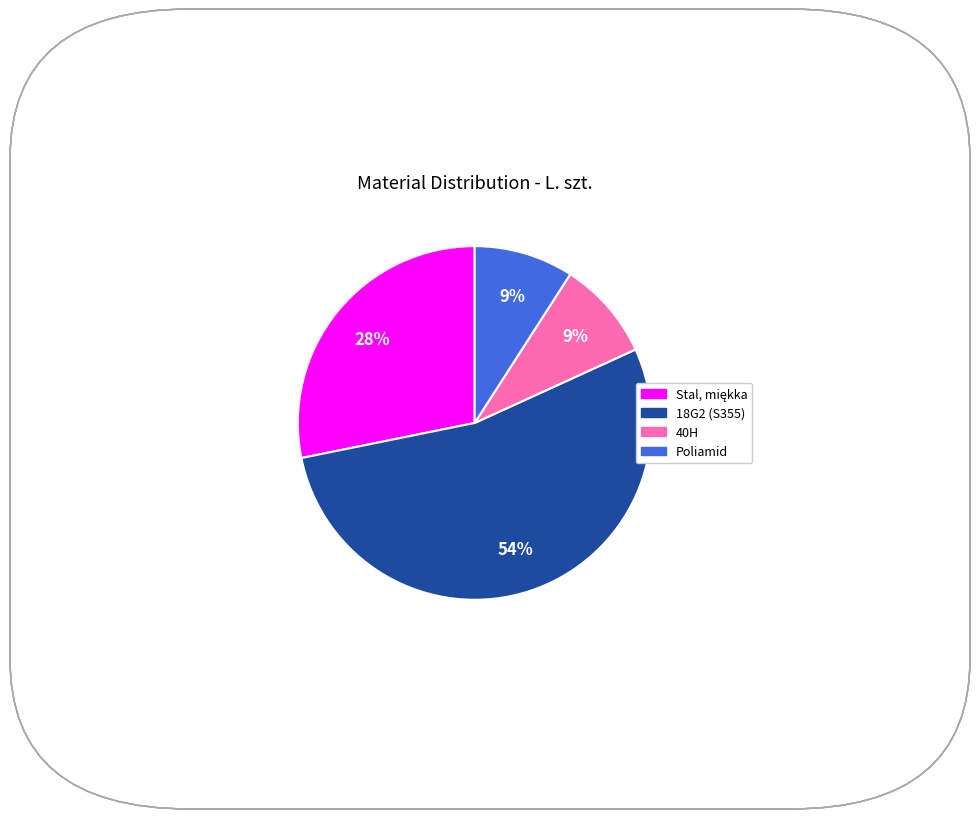

Does any single category account for the majority?

Yes